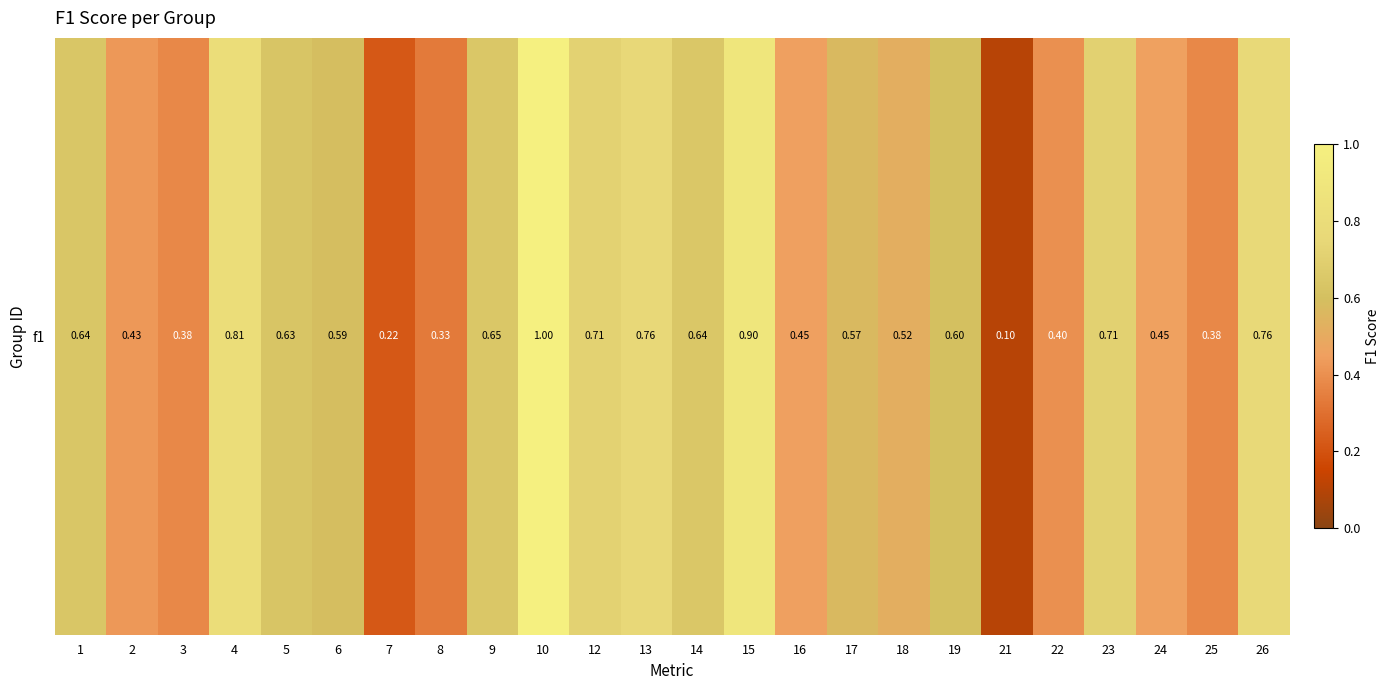

Rank the categories by value from highest to lowest.

10, 15, 4, 26, 13, 12, 23, 9, 14, 1, 5, 19, 6, 17, 18, 24, 16, 2, 22, 3, 25, 8, 7, 21